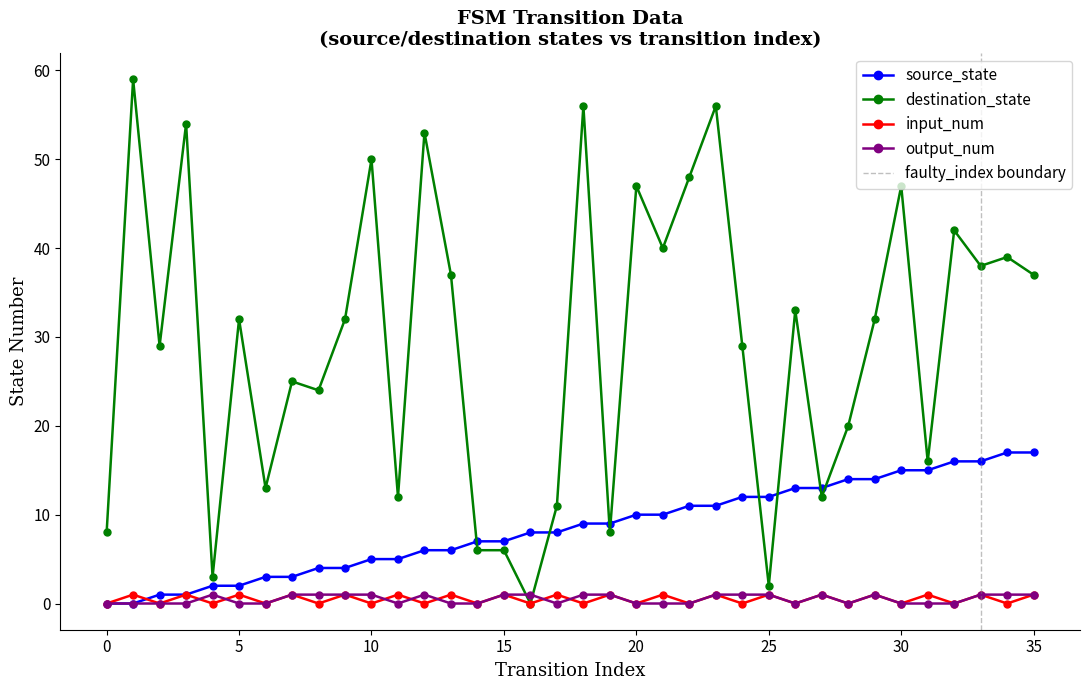

What is the value of the input_num point at the 22nd from the left?

1